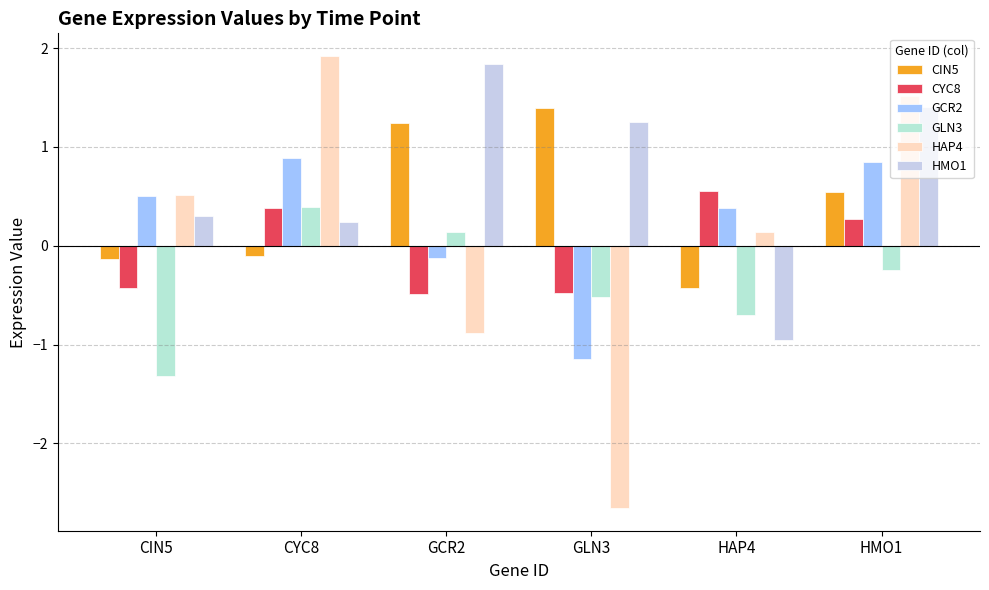

Which category has the lowest value across all series?

GLN3